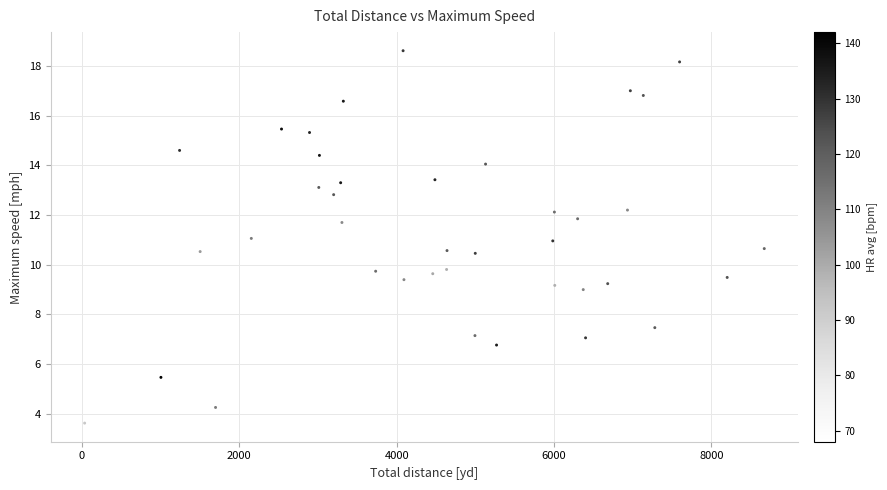

What is the range of Y values (max minus min)?

15.0